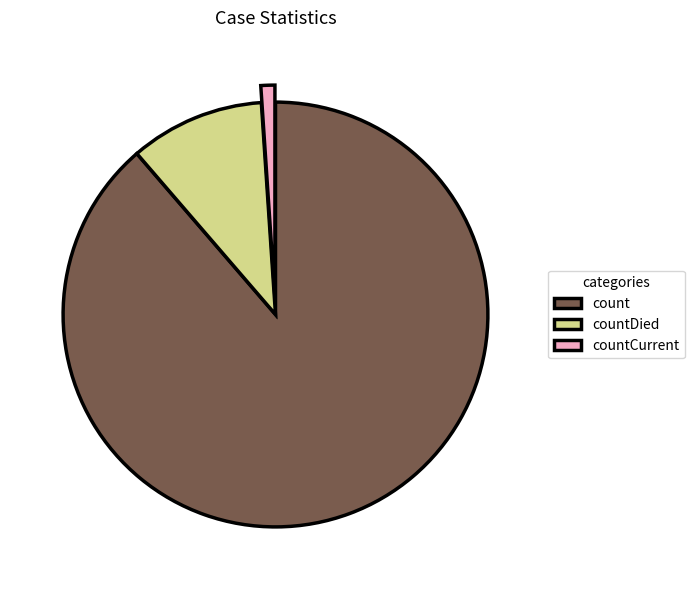

The countCurrent slice represents 1% of the pie. True or false?

True